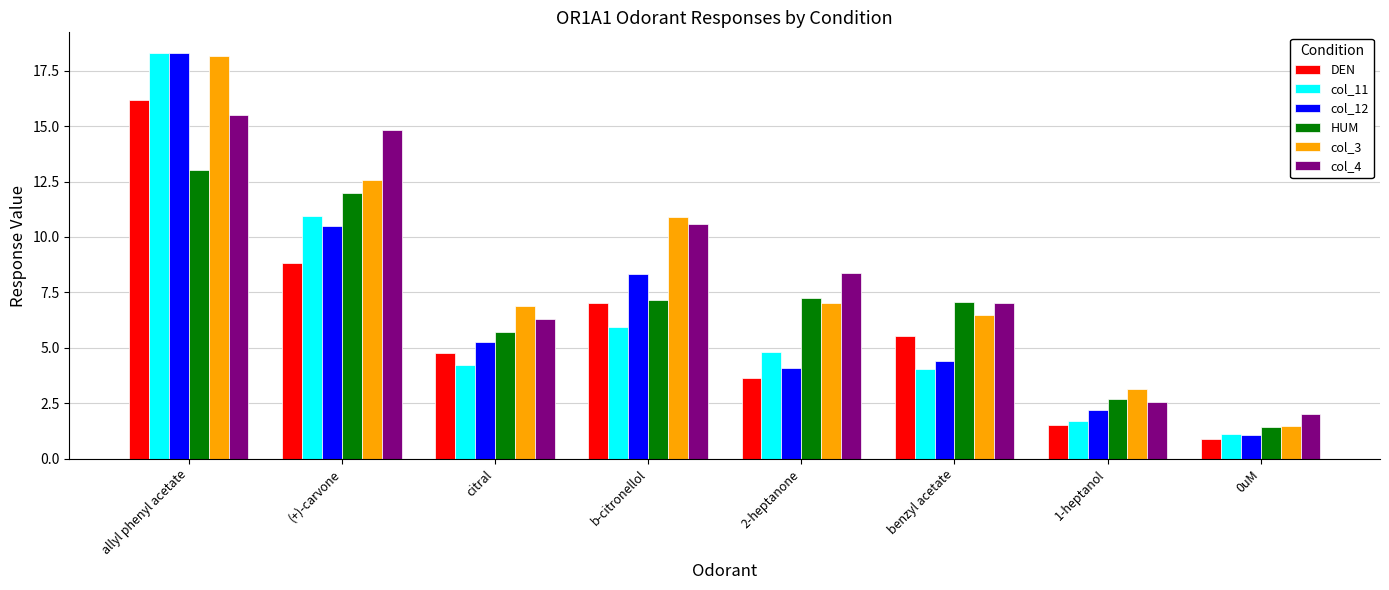

List the labels in order of DEN value, largest first.

allyl phenyl acetate, (+)-carvone, b-citronellol, benzyl acetate, citral, 2-heptanone, 1-heptanol, 0uM